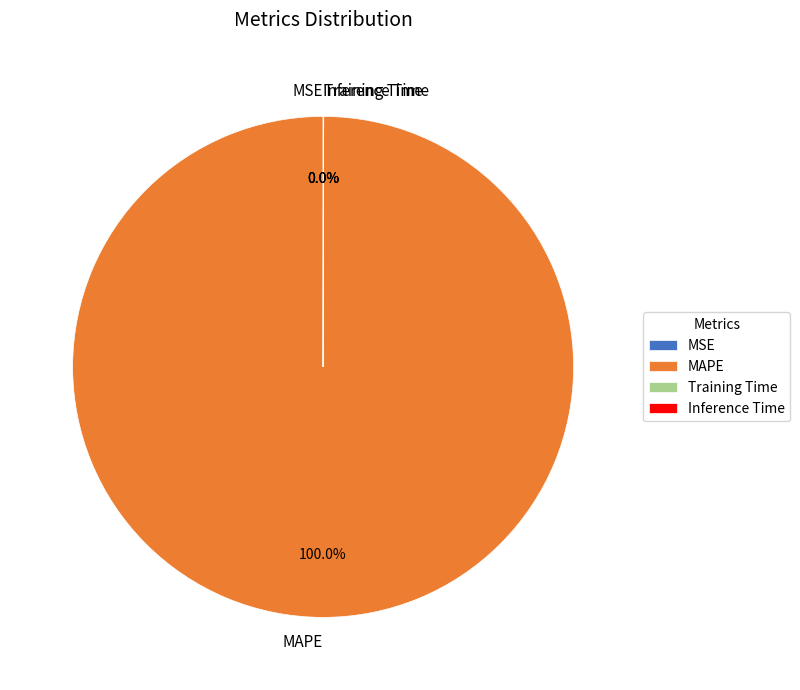

Does MAPE account for over 50% of the chart?

Yes